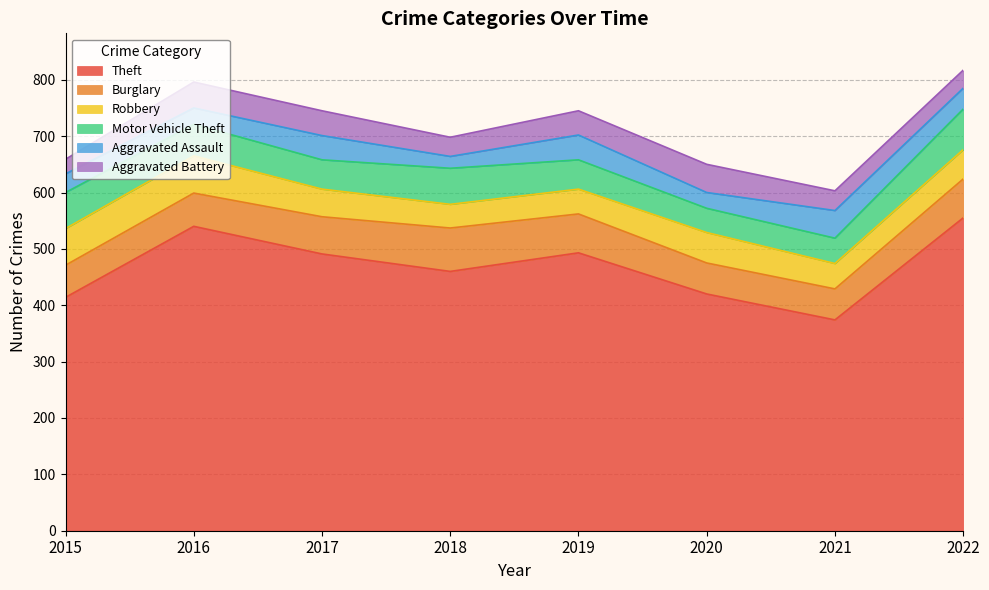

Reading right to left, what are all the values shown in this chart?

Theft: 555	374	420	493	460	491	540	414
Burglary: 69	55	55	69	77	66	59	57
Robbery: 52	45	54	44	42	49	66	65
Motor Vehicle Theft: 72	45	43	52	64	52	56	64
Aggravated Assault: 37	49	28	44	21	43	29	33
Aggravated Battery: 32	35	50	43	34	44	46	26